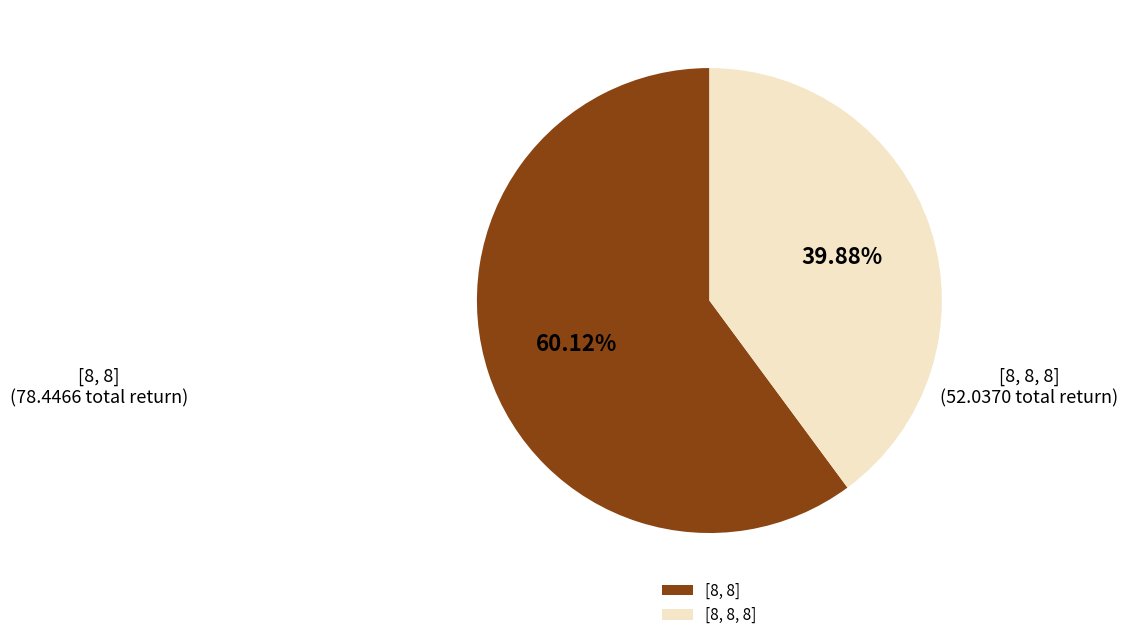

How many slices are in this pie chart?

2